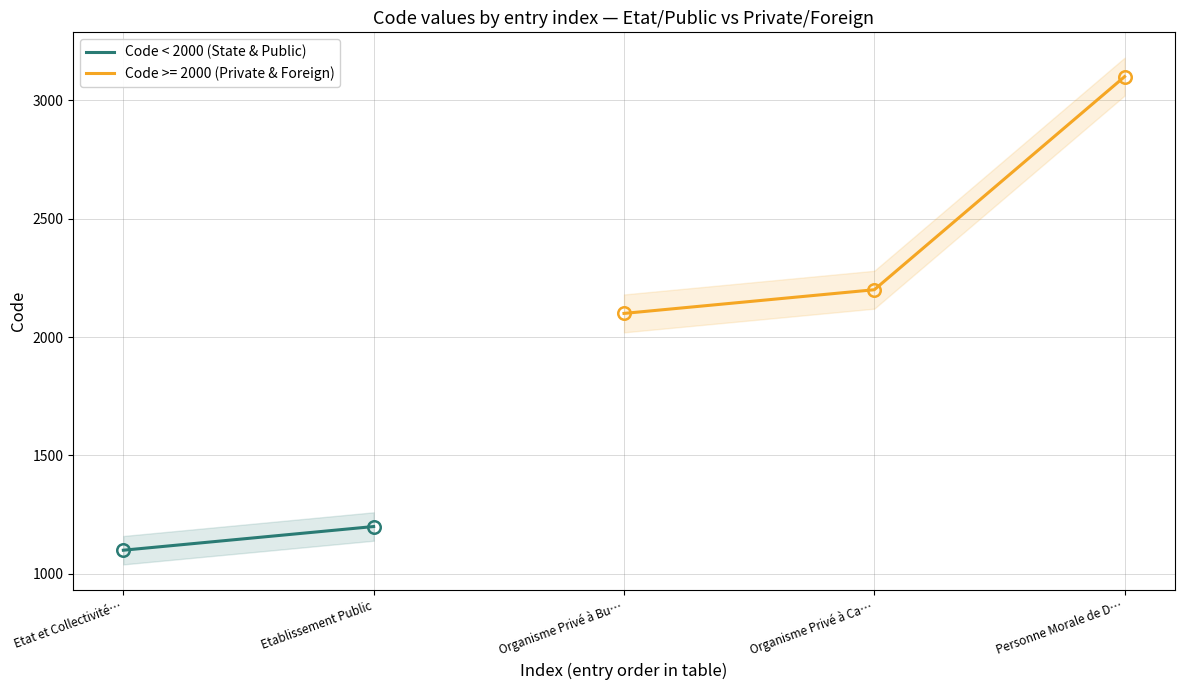

The value of Code >= 2000 (Private & Foreign) at Organisme Privé à Ca… is 3775. True or false?

False